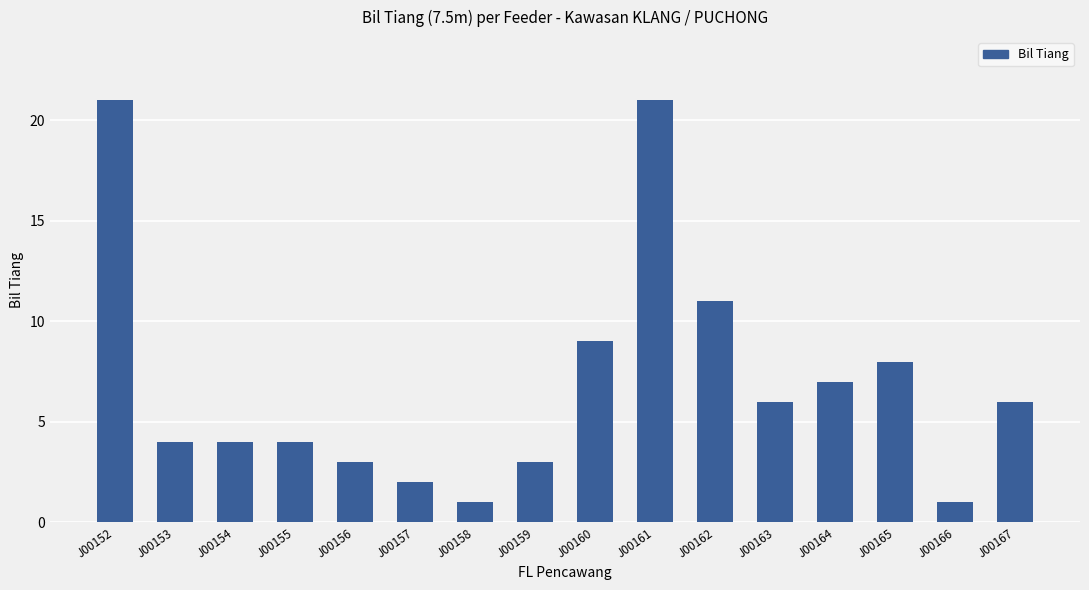

Is it true that the value at J00162 is 18?

False